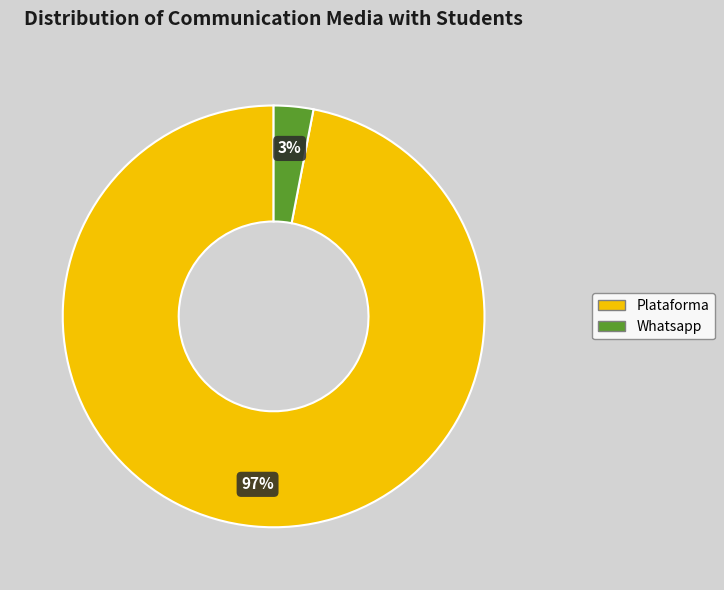

To the nearest percent, what is the average slice percentage?

50%